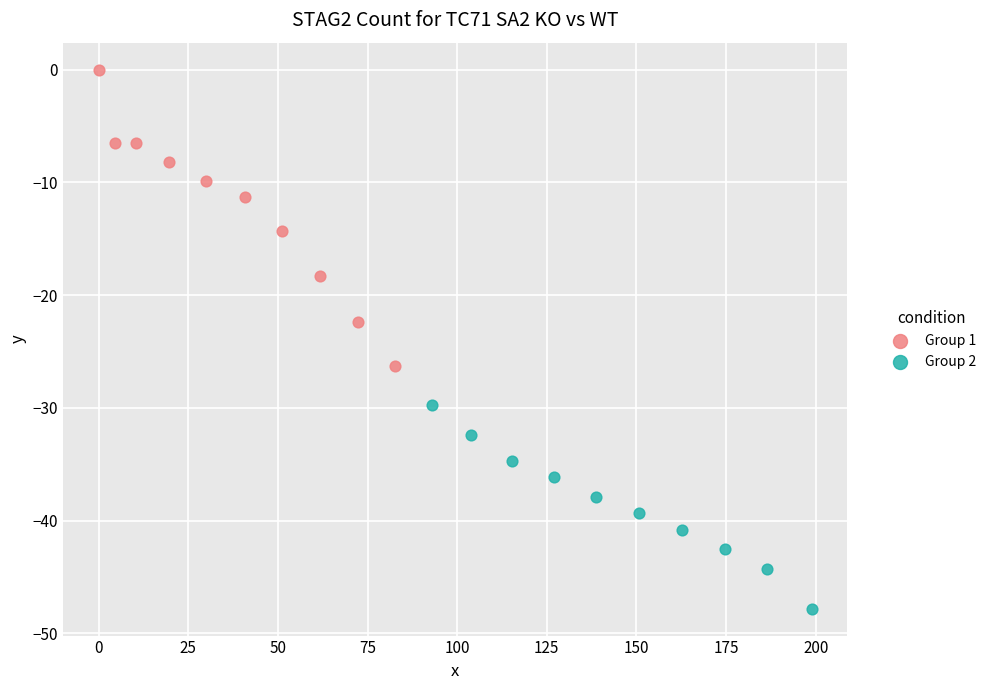

Which series has the largest Y range (max minus min)?

Group 1